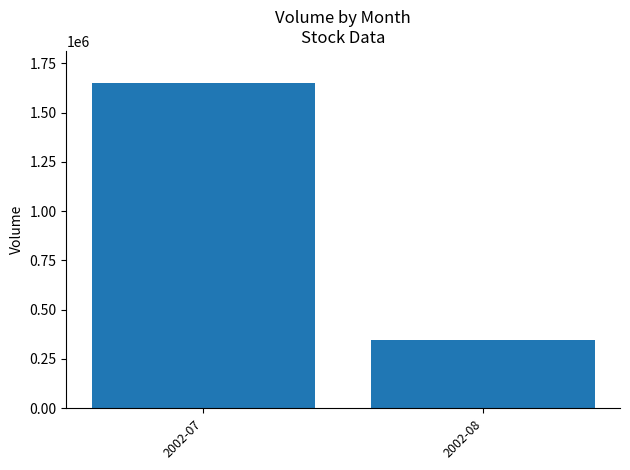

Reading right to left, transcribe all the data shown in this chart.

2002-08=348320	2002-07=1647472